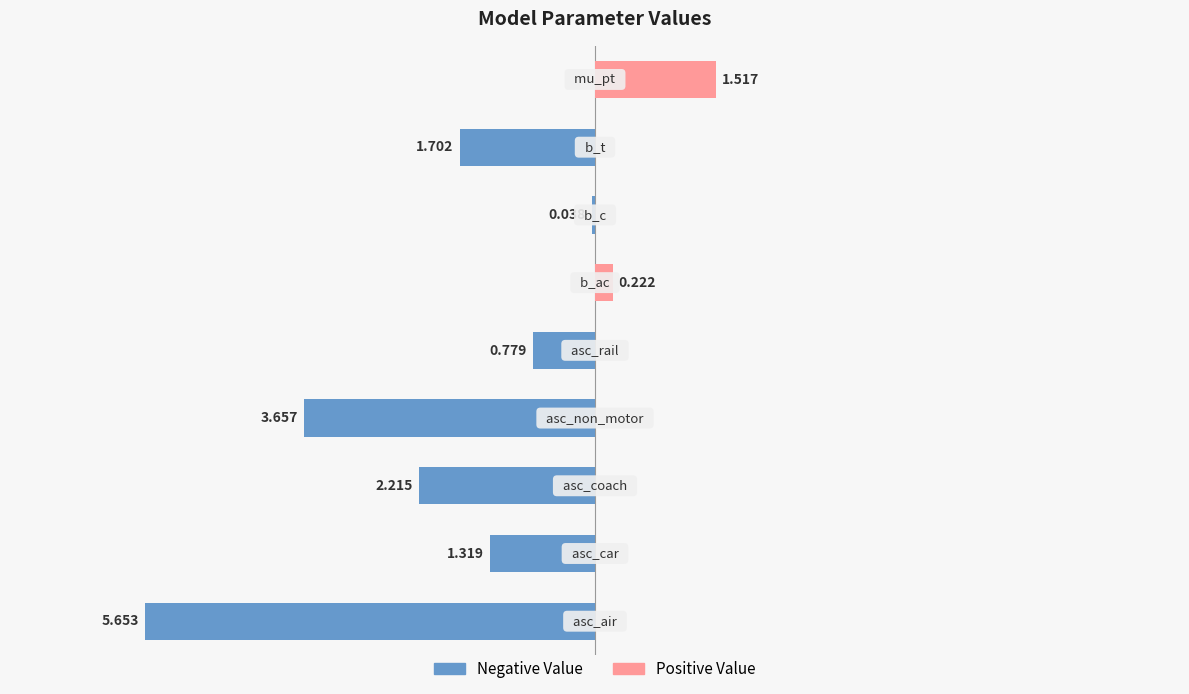

Which series has the largest total across all categories?

Positive Value